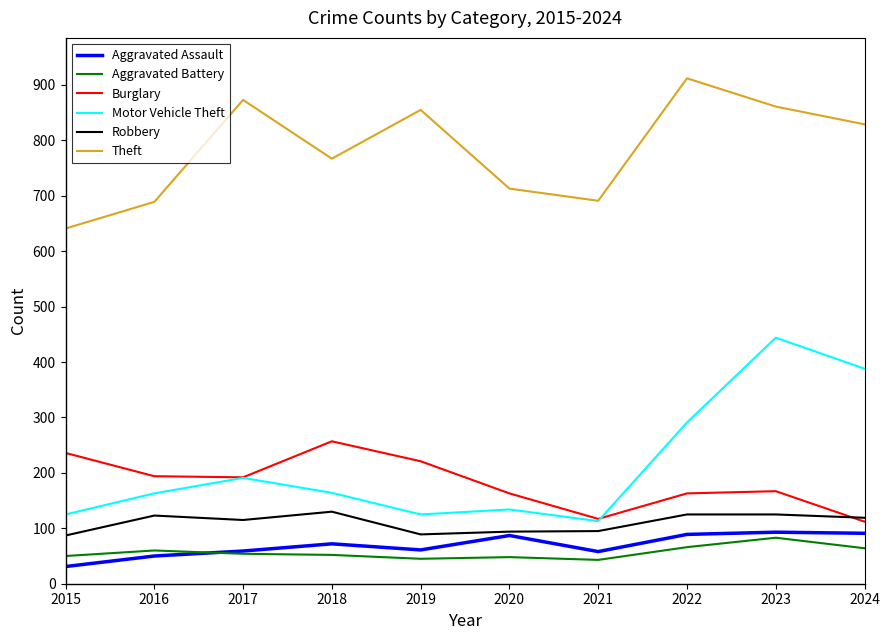

True or false: Motor Vehicle Theft and Aggravated Assault cross at least once.

False